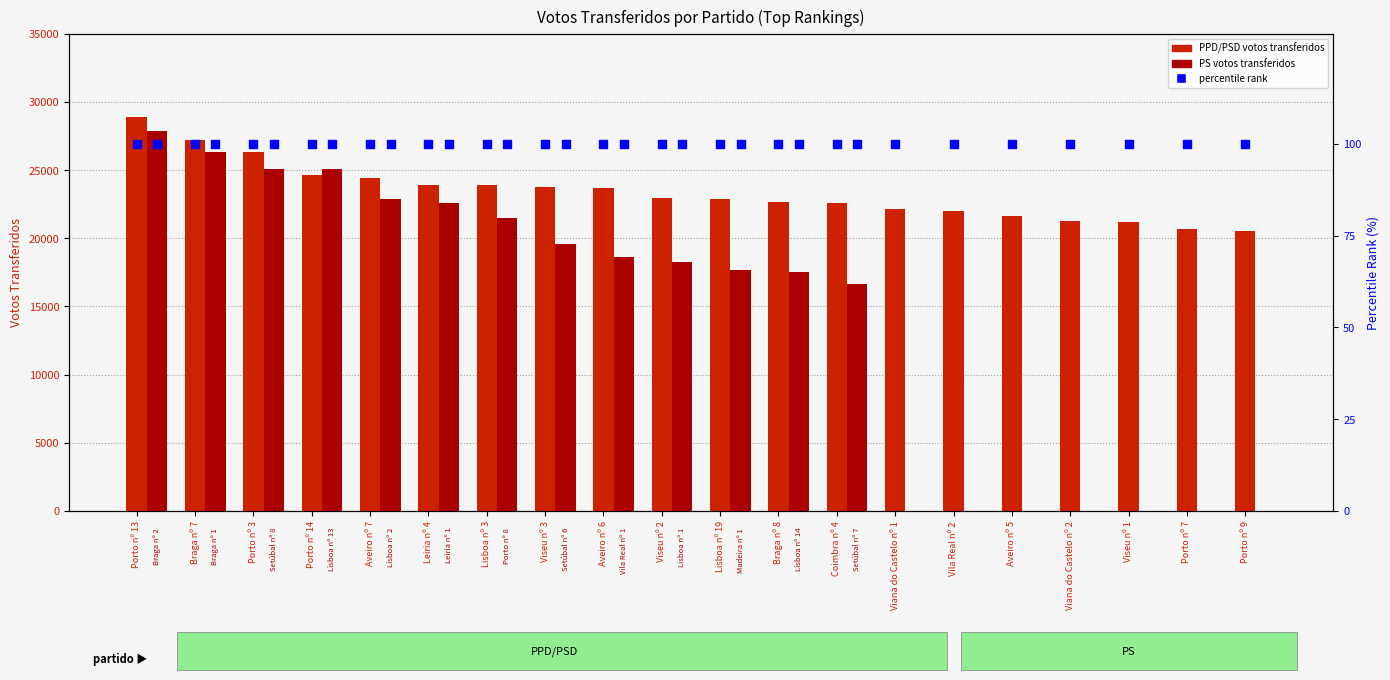

Which series reaches the maximum Y coordinate?

PPD/PSD